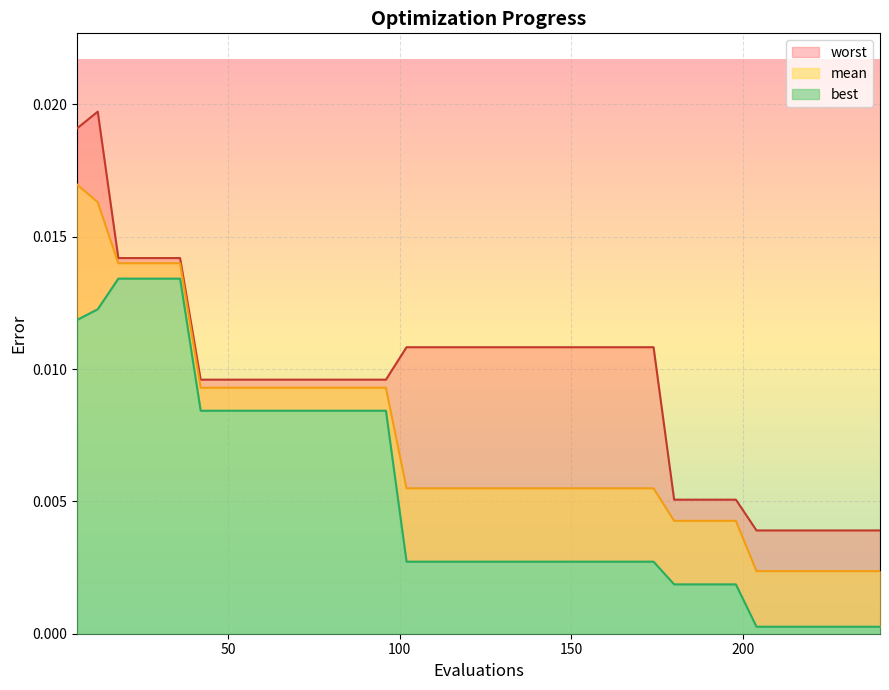

Count the number of data series in this chart.

3